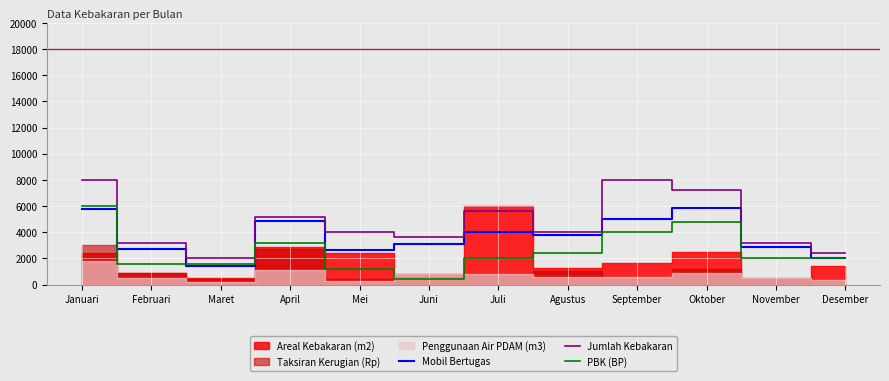

What is the label of the 12th point from the right?

Januari